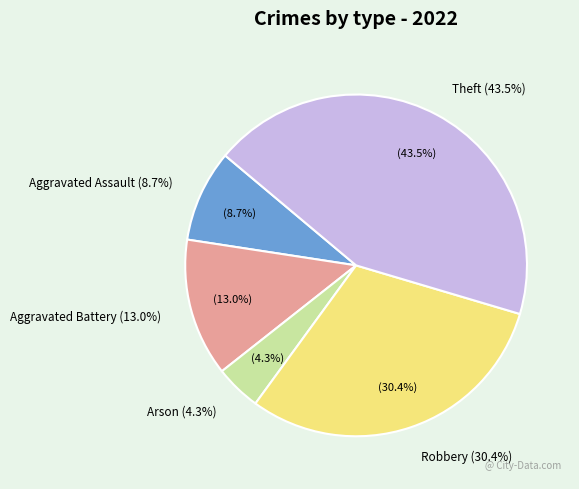

Count the number of slices in the pie.

5